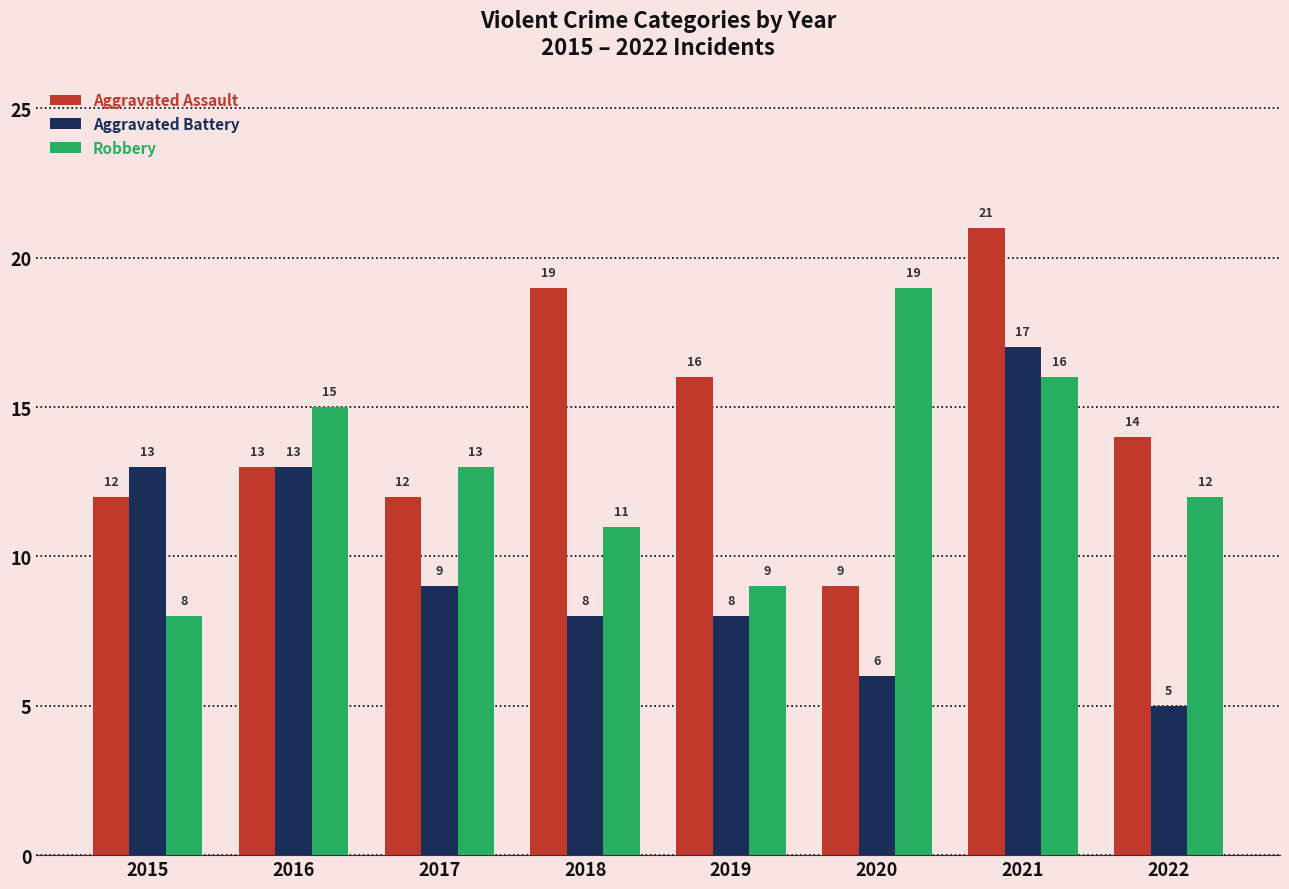

What is the difference between the highest and lowest values at 2015?

5